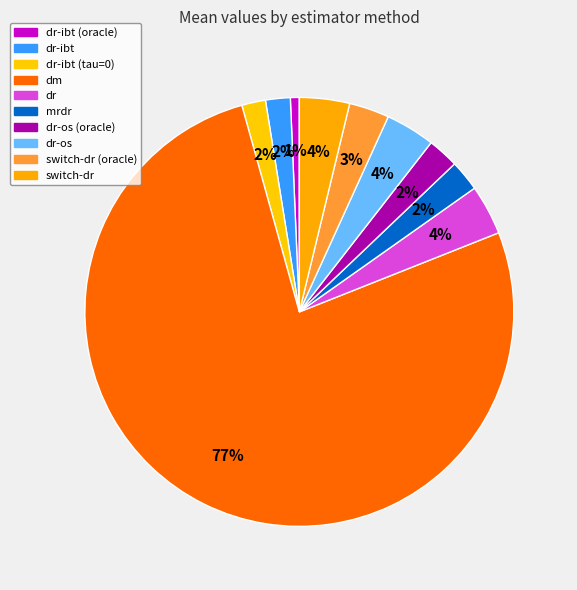

Is it true that dr-ibt (tau=0) is 9% of the pie?

False